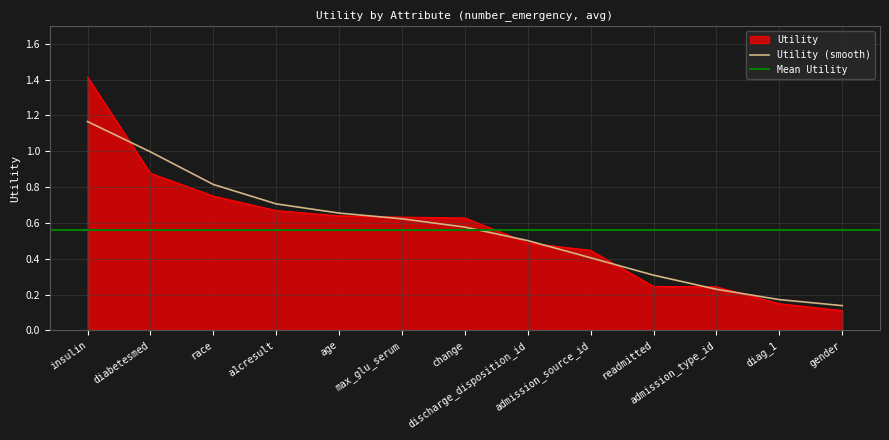

What value does the data have at diag_1?

0.1